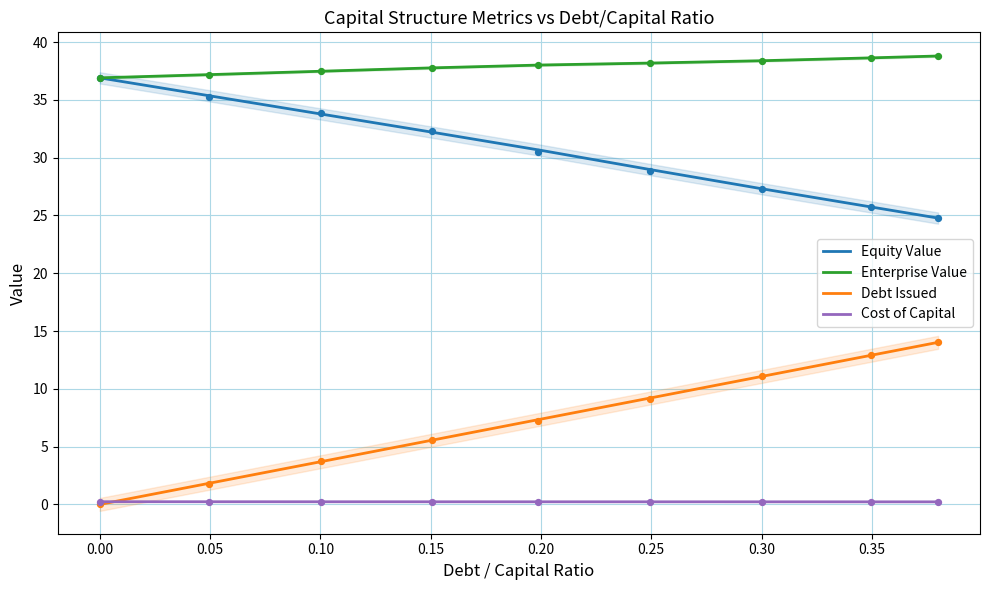

What are all the series names shown in the legend?

Equity Value, Enterprise Value, Debt Issued, Cost of Capital